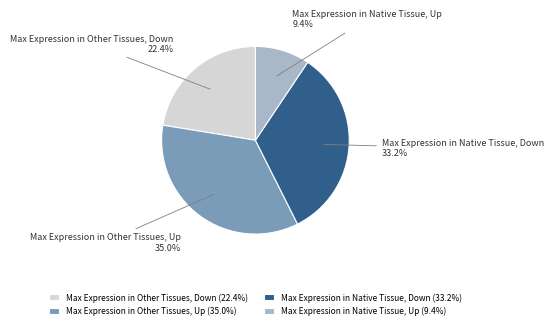

To the nearest percent, what is the average slice percentage?

25%